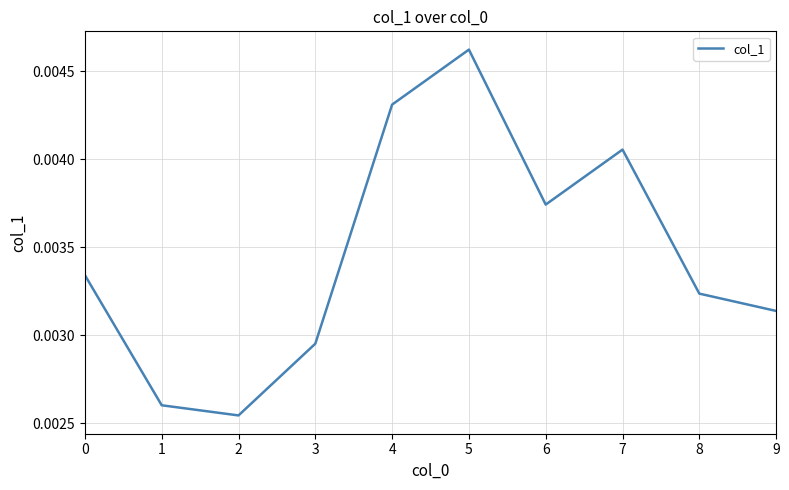

At which category does the chart reach its peak across all series?

5